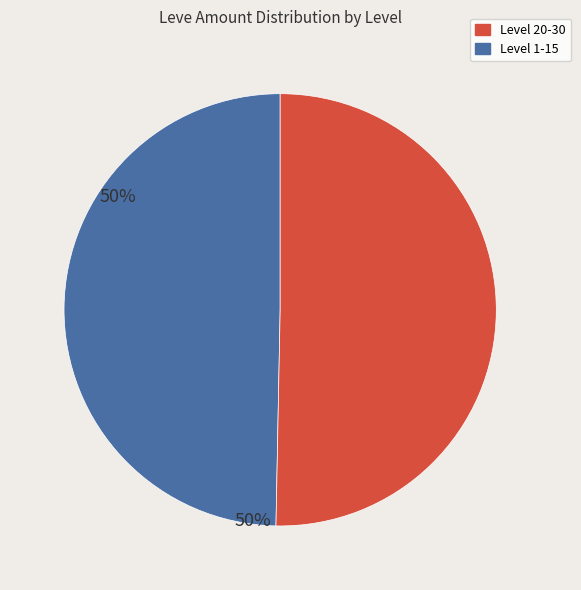

Does any single category account for the majority?

Yes